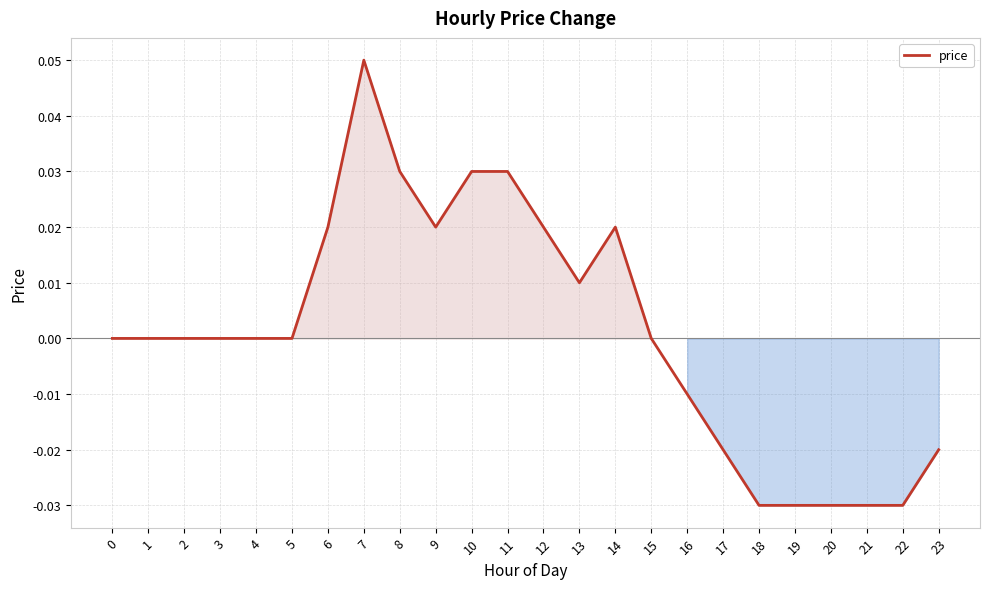

The chart shows a value of -0.0 at 17. True or false?

True